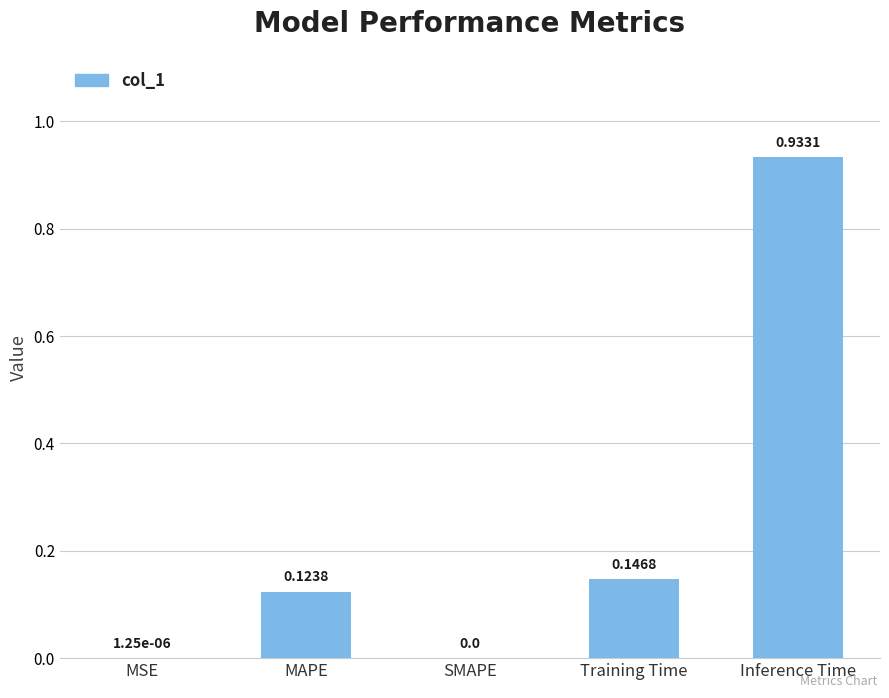

What is the sum of all values?

1.2